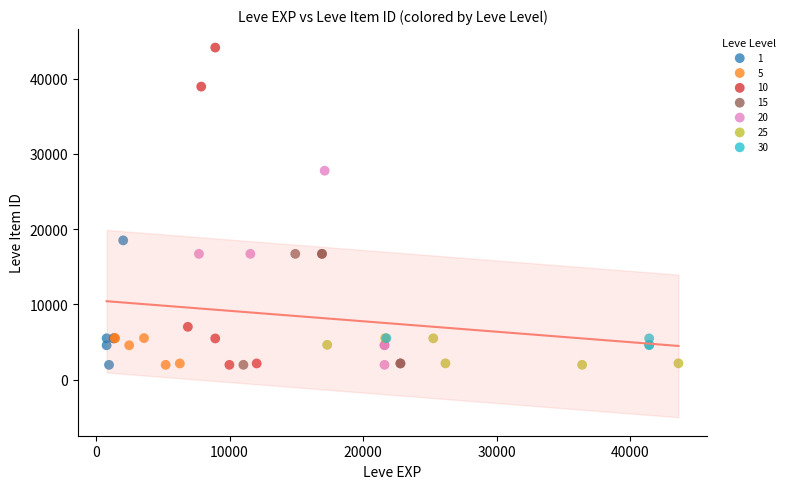

Which series has the widest spread of Y values?

10